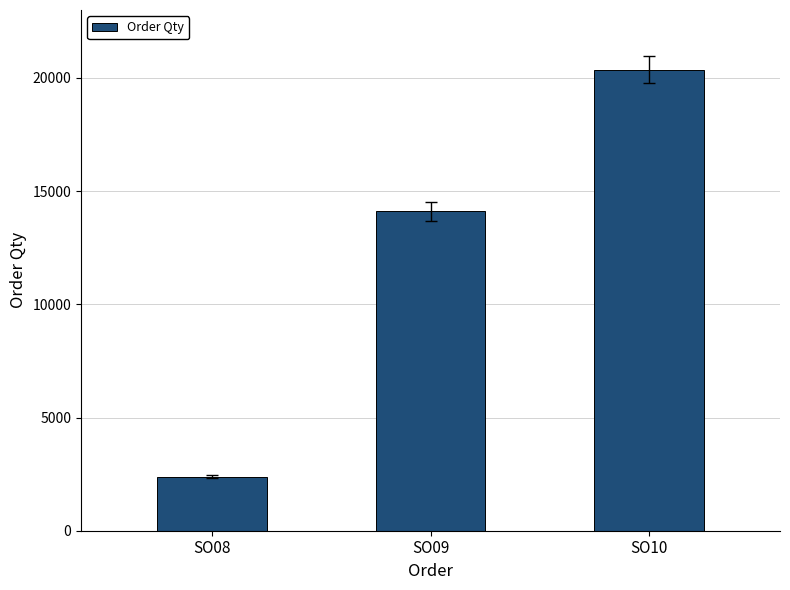

What is the change in value from SO08 to SO09?

+11733